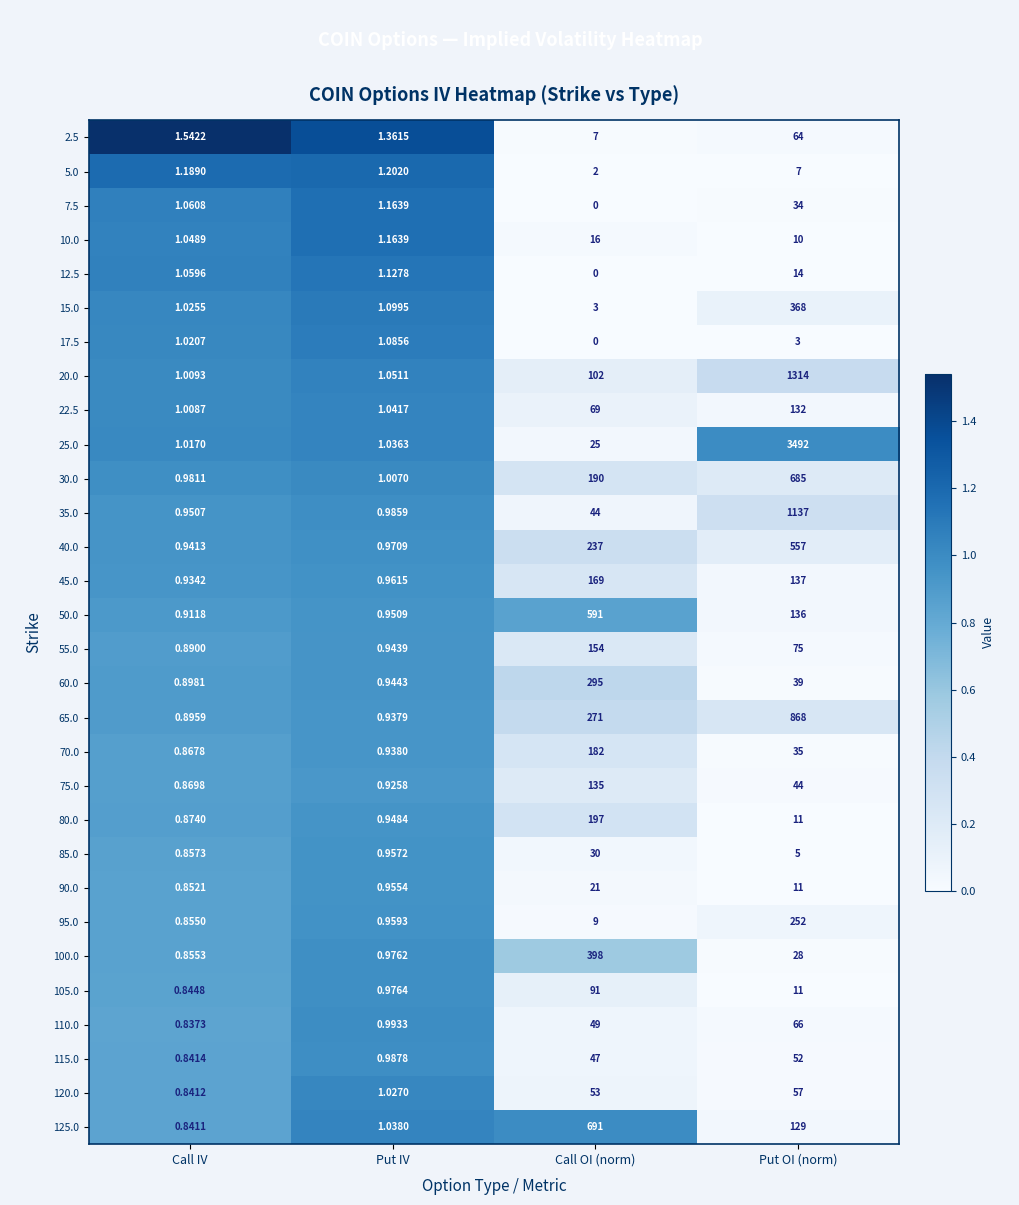

Where is 55.0 nearest to the value 77?

Put OI (norm)